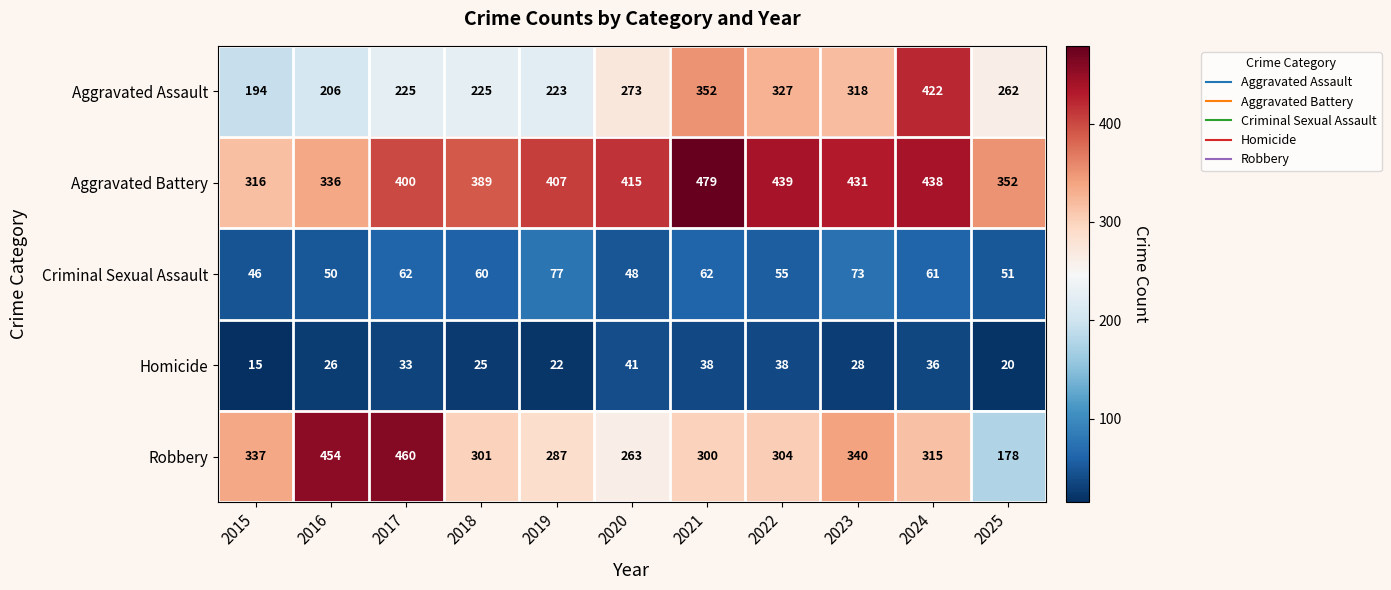

What is the difference between the second highest and second lowest values in the Homicide series?

18